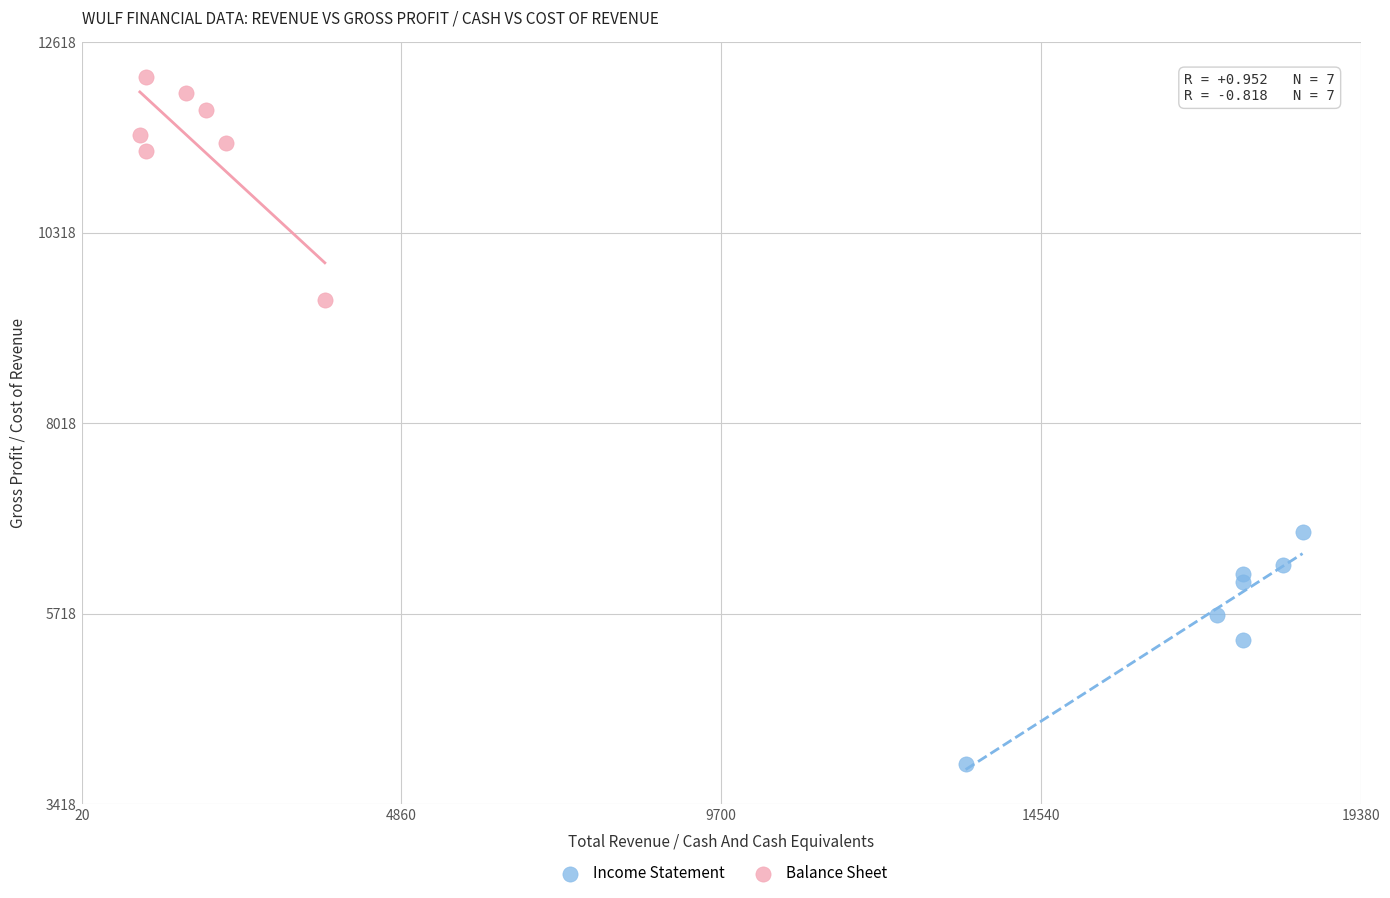

Which series contains the lowest Y value?

Income Statement